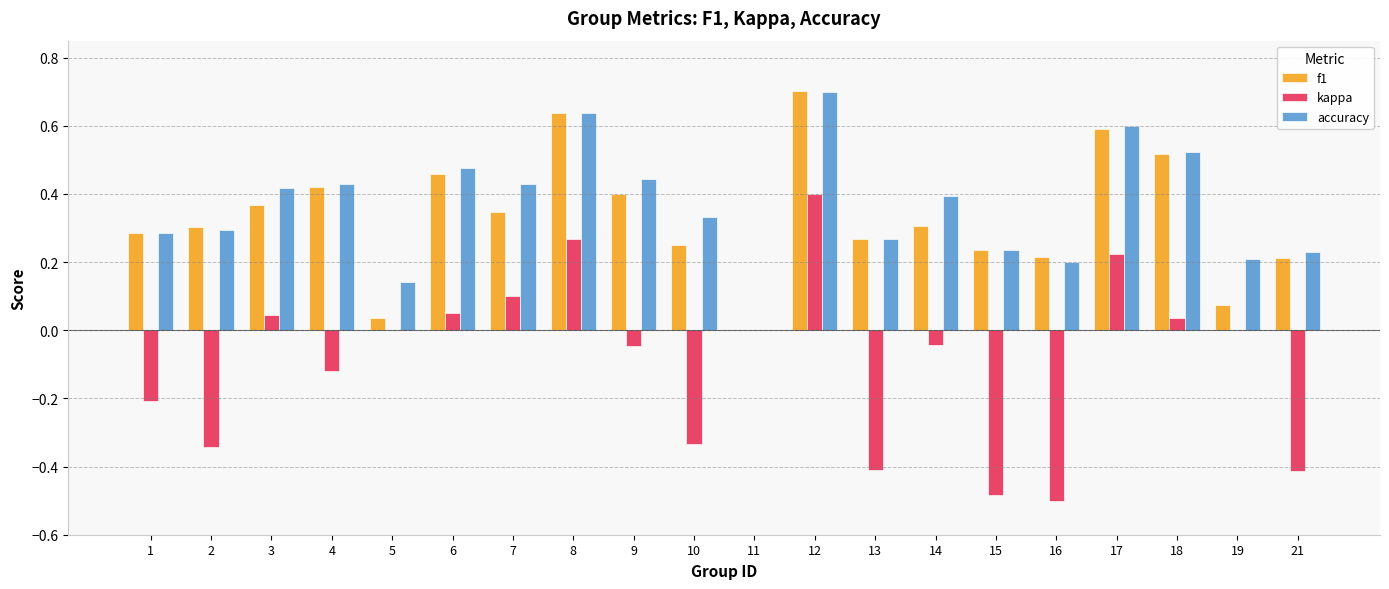

What are all the series names shown in the legend?

f1, kappa, accuracy